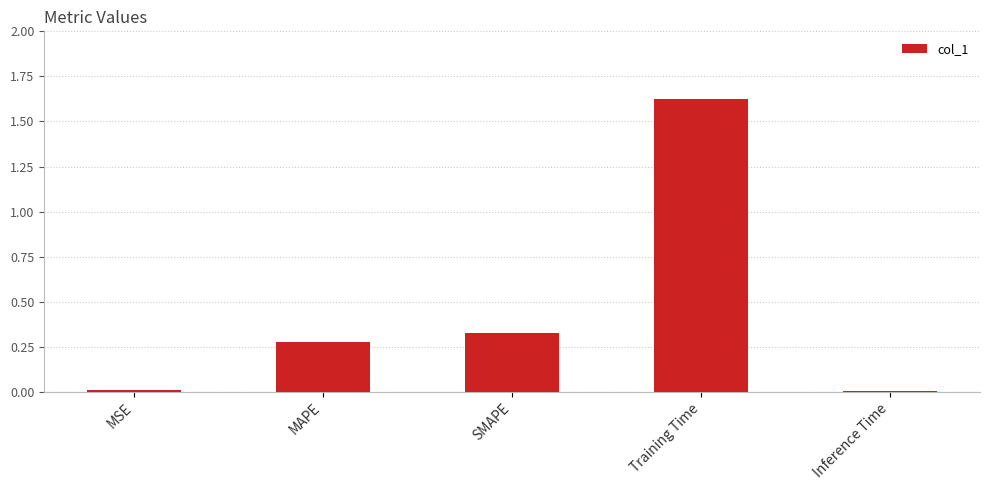

The value at MSE is 0.0. True or false?

True